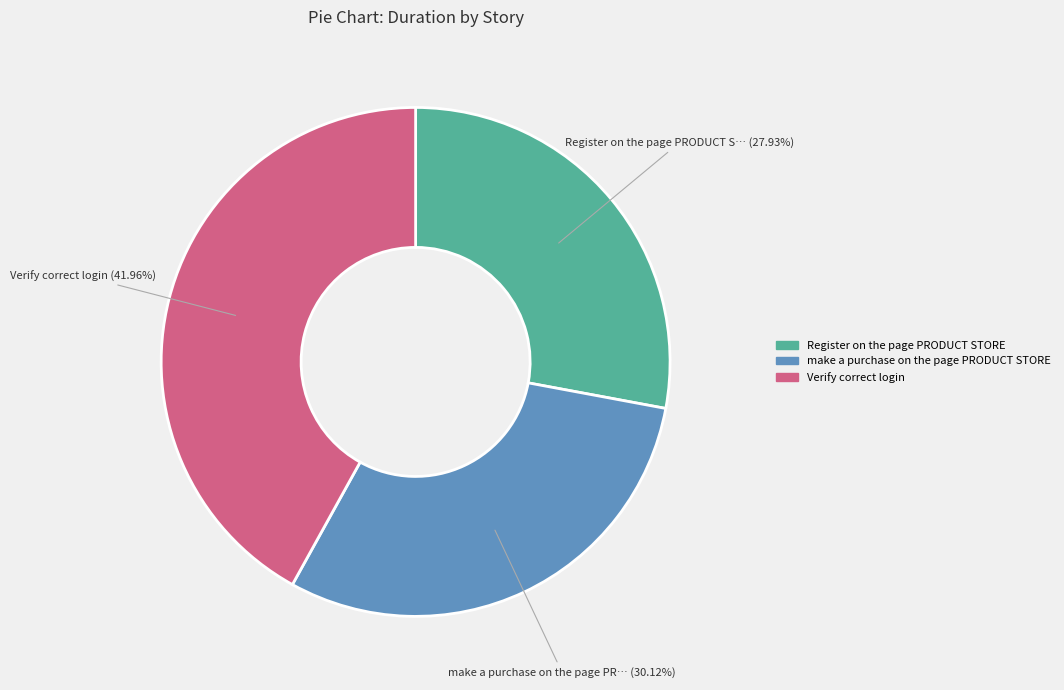

Which category has the biggest portion of the pie?

Verify correct login